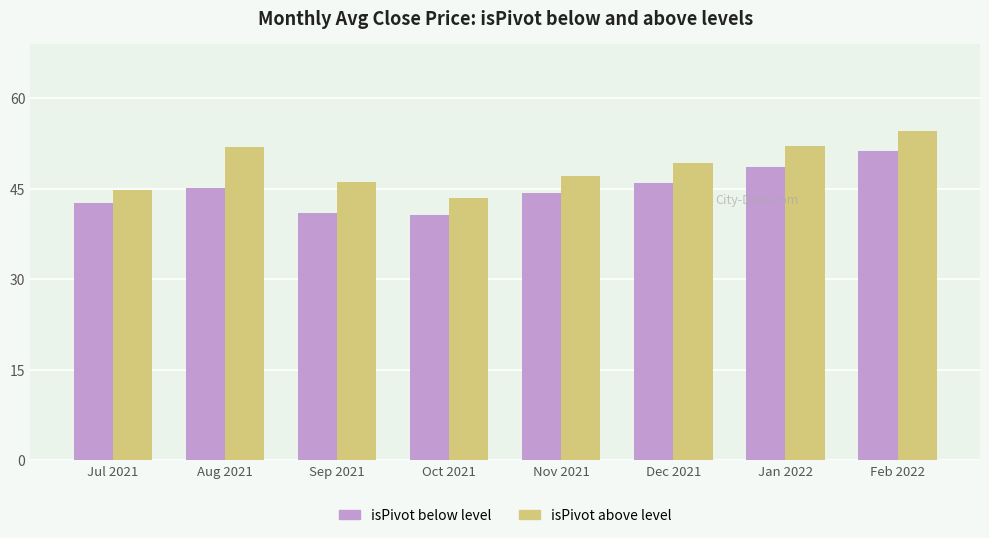

Which category has the highest value in the isPivot below level series?

Feb 2022